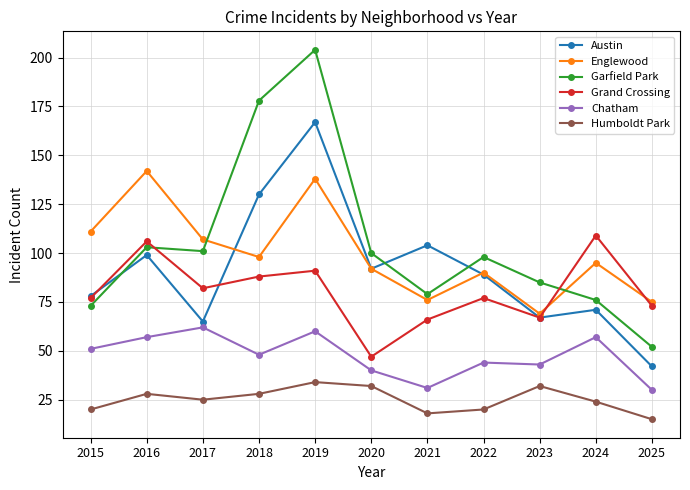

What is the maximum value shown in the chart?

204